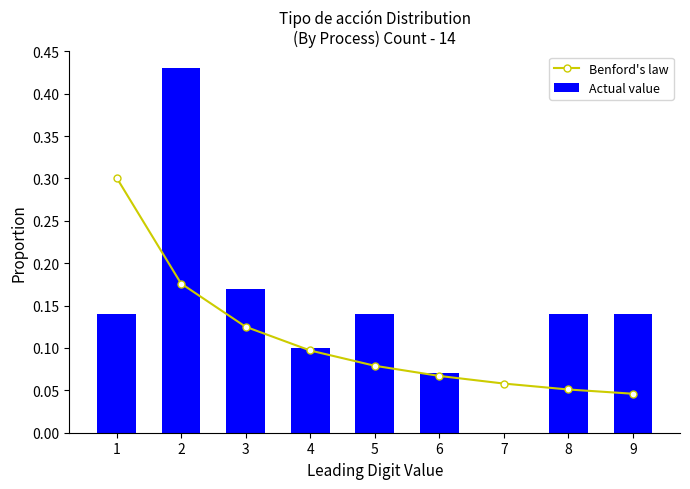

Reading left to right, what are all the values shown in this chart?

Benford's law: 0.3	0.2	0.1	0.1	0.1	0.1	0.1	0.1	0.0
Actual value: 0.1	0.4	0.2	0.1	0.1	0.1	0.0	0.1	0.1